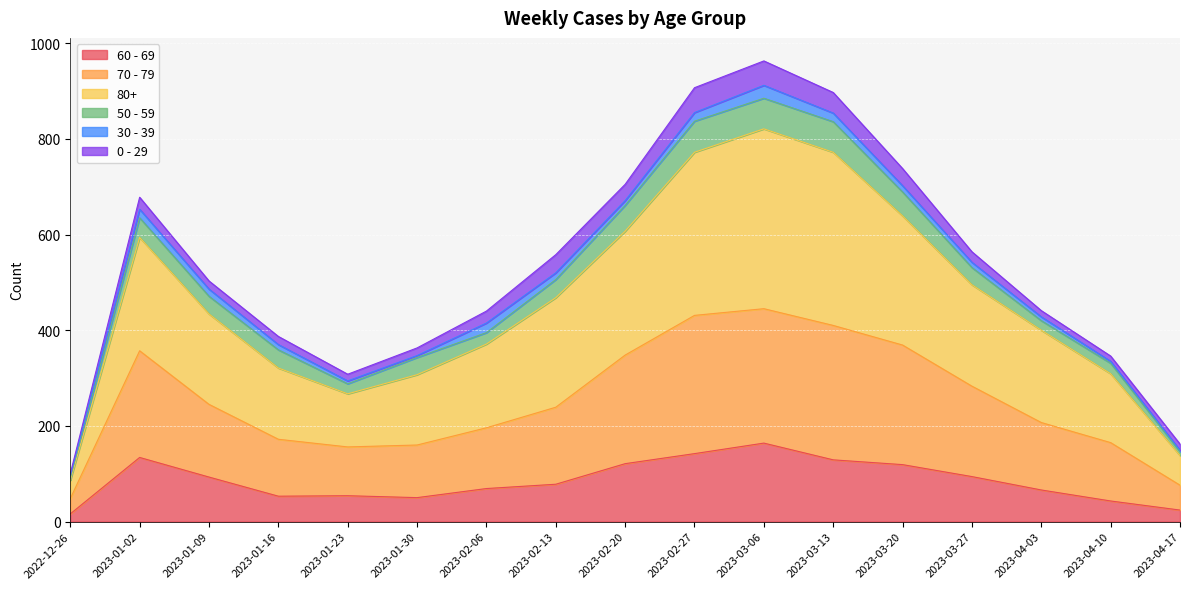

The value of 60 - 69 at 2023-02-20 is 121. True or false?

True